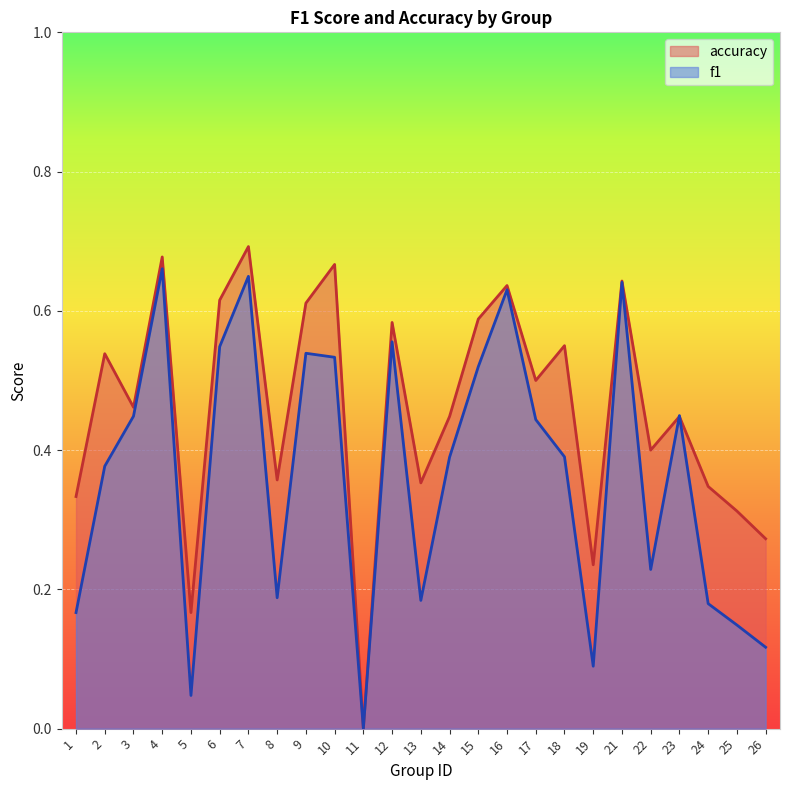

Between 6 and 3, which is larger?

6